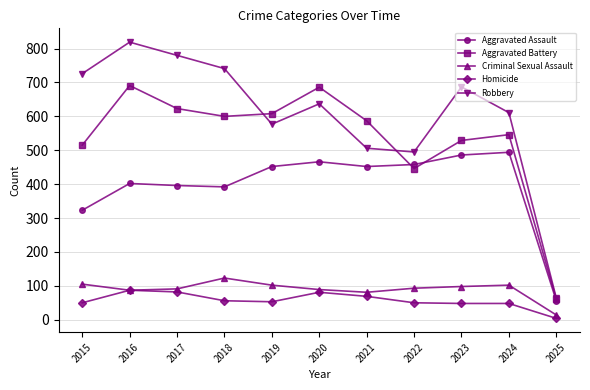

Which series has the largest range (max minus min)?

Robbery